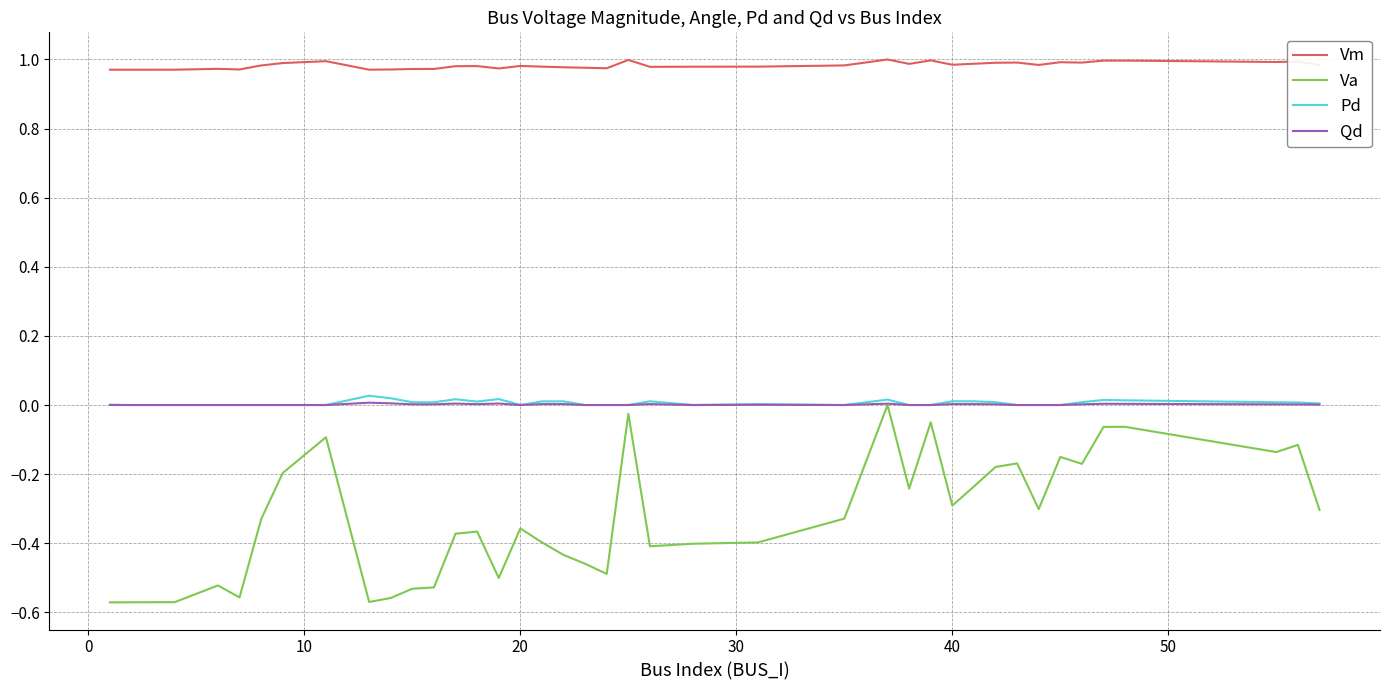

Which series has the largest range (max minus min)?

Va